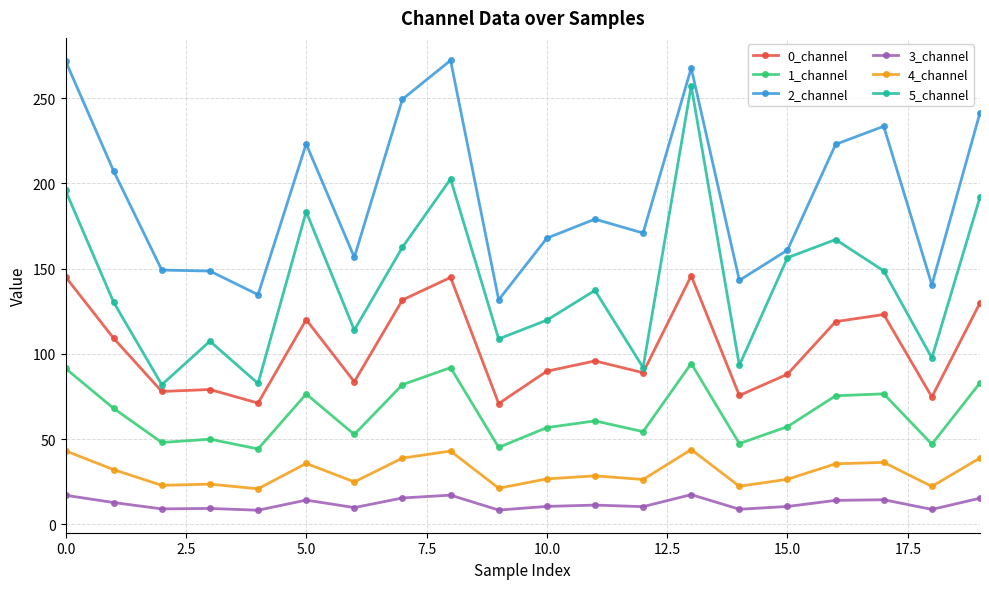

True or false: 5_channel and 4_channel intersect in this chart.

False